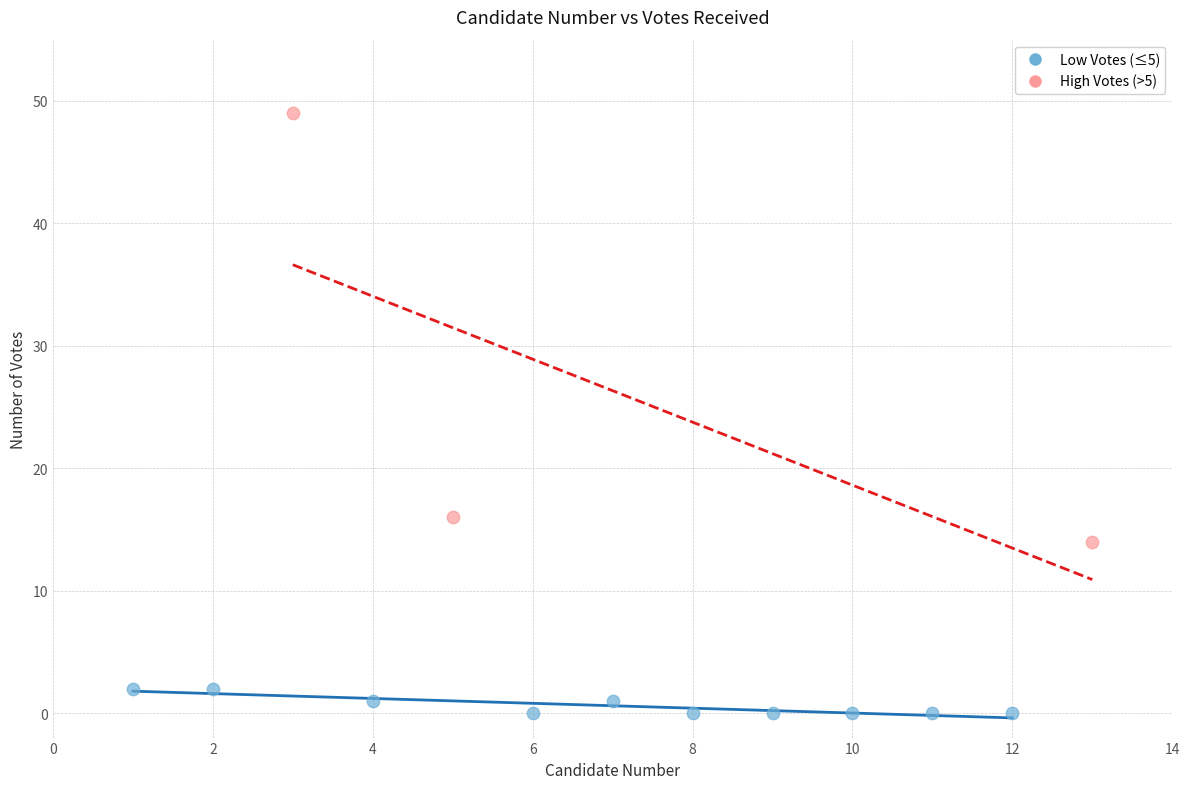

Which series reaches the minimum Y coordinate?

Low Votes (≤5)